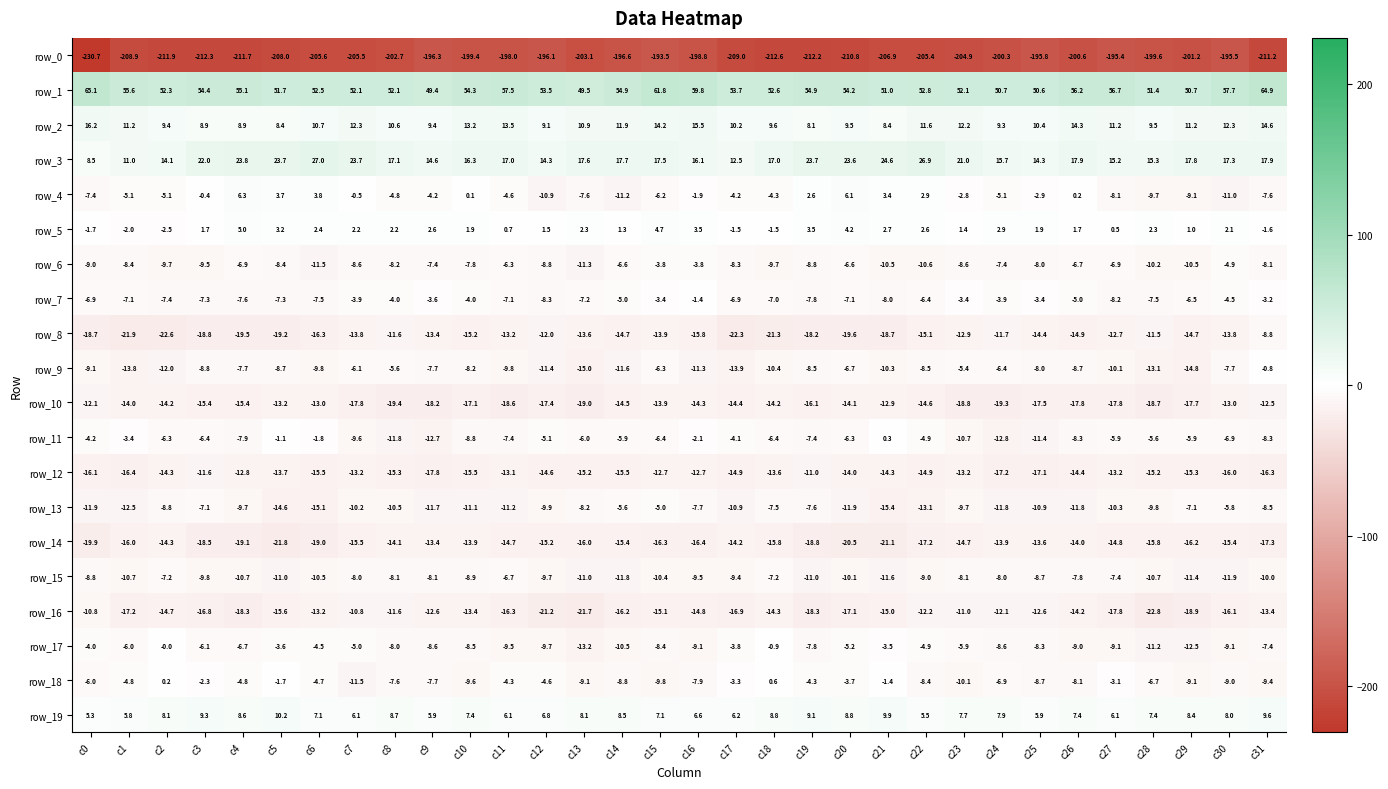

List the series in order of their peak value, lowest first.

row_0, row_14, row_10, row_12, row_16, row_8, row_15, row_13, row_6, row_7, row_9, row_17, row_11, row_18, row_5, row_4, row_19, row_2, row_3, row_1